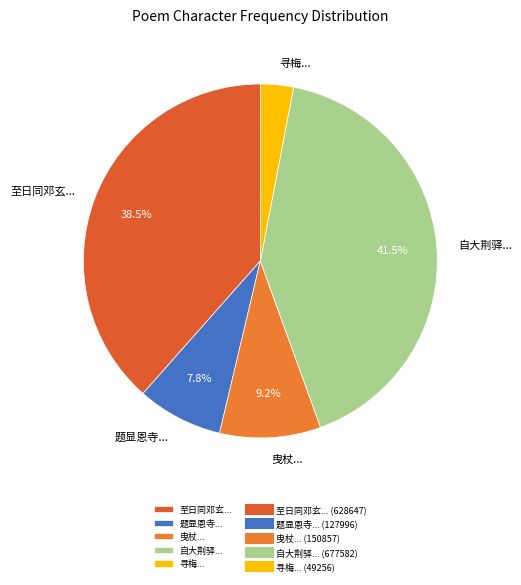

How many slices are in this pie chart?

5